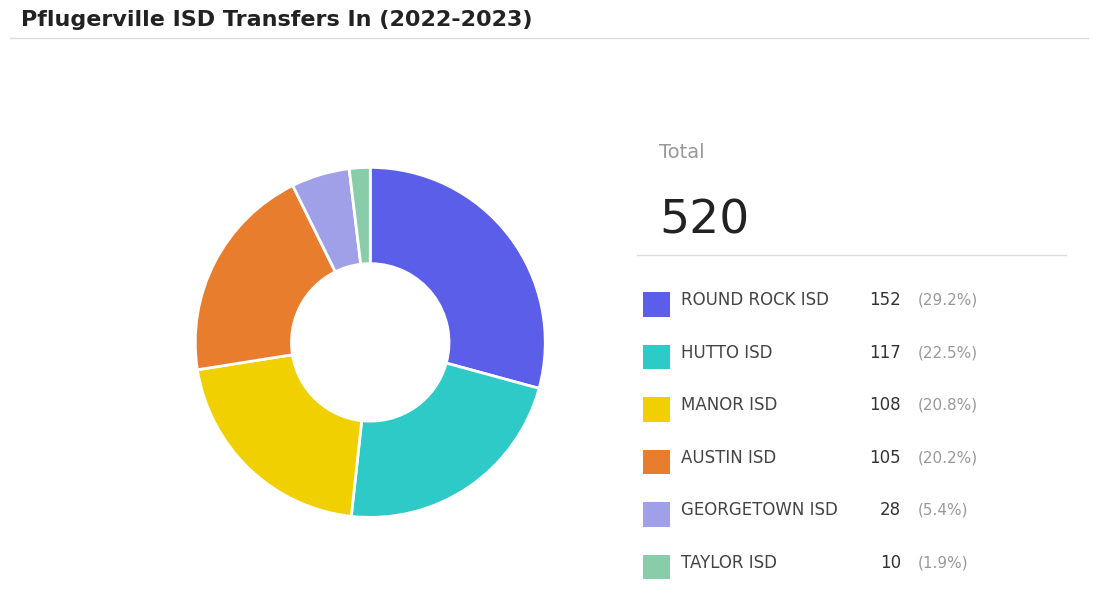

Does any single category account for the majority?

No